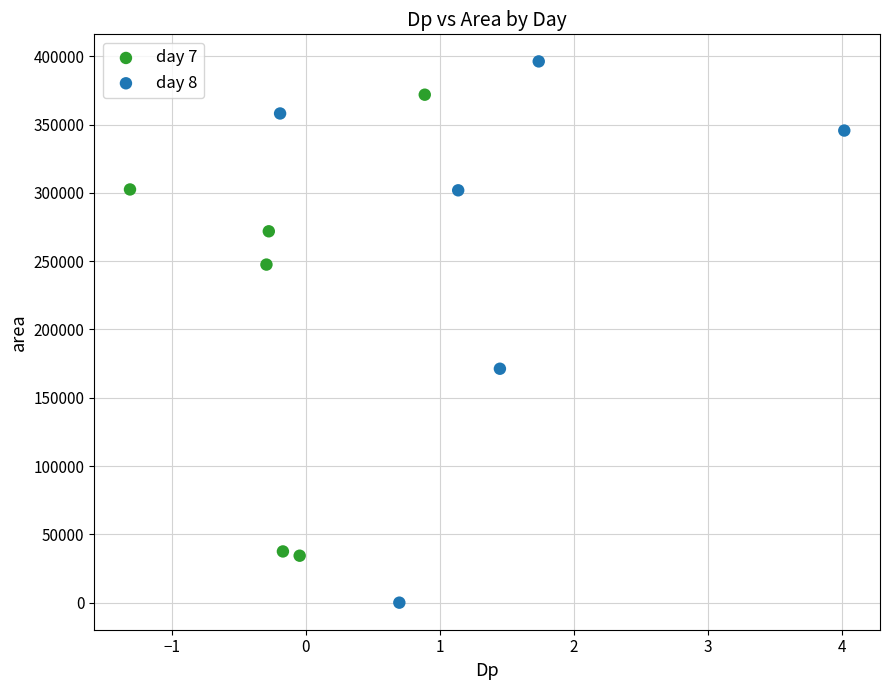

Which series contains the highest Y value?

day 8